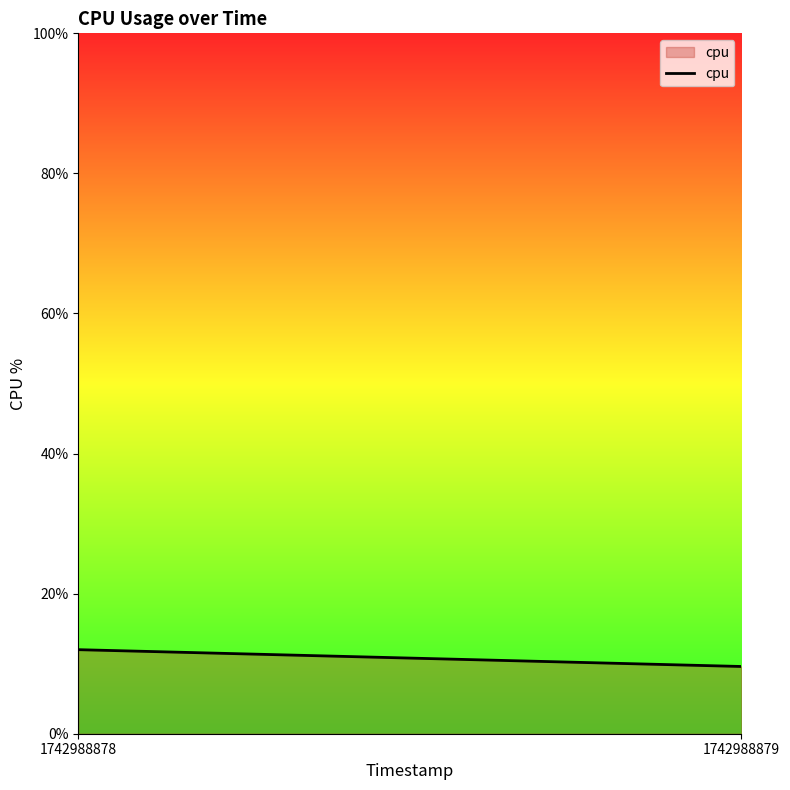

List the labels in order of value, largest first.

1742988878, 1742988879